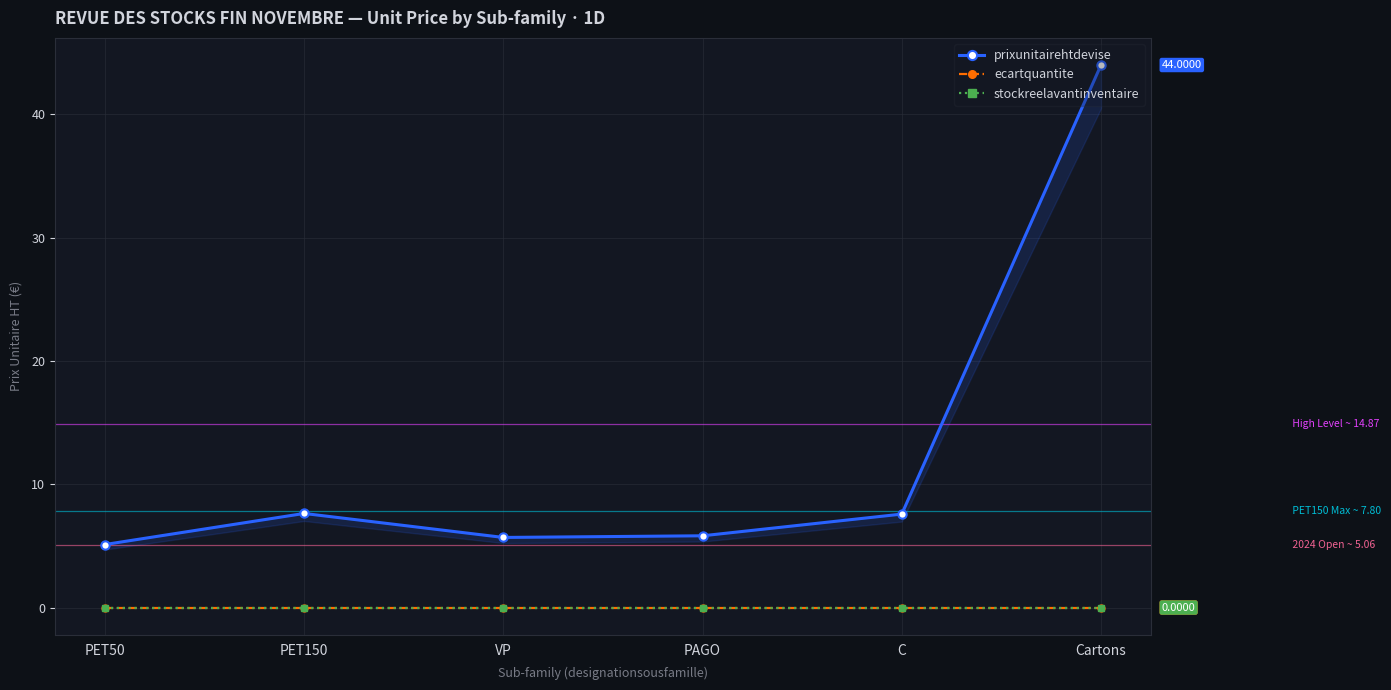

Reading left to right, what are all the values shown in this chart?

prixunitairehtdevise: PET50=5.1	PET150=7.6	VP=5.7	PAGO=5.8	C=7.6	Cartons=44.0
ecartquantite: PET50=0.0	PET150=0.0	VP=0.0	PAGO=0.0	C=0.0	Cartons=0.0
stockreelavantinventaire: PET50=0.0	PET150=0.0	VP=0.0	PAGO=0.0	C=0.0	Cartons=0.0